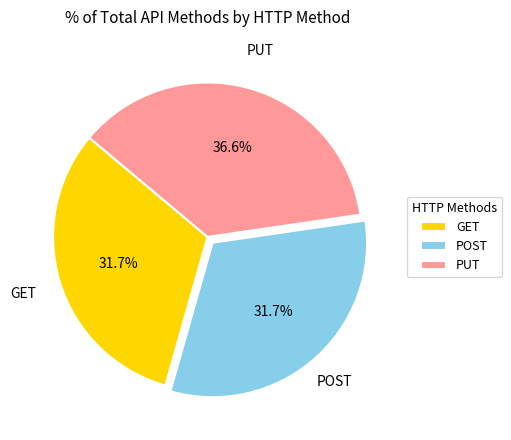

What is the largest slice in the pie chart?

PUT